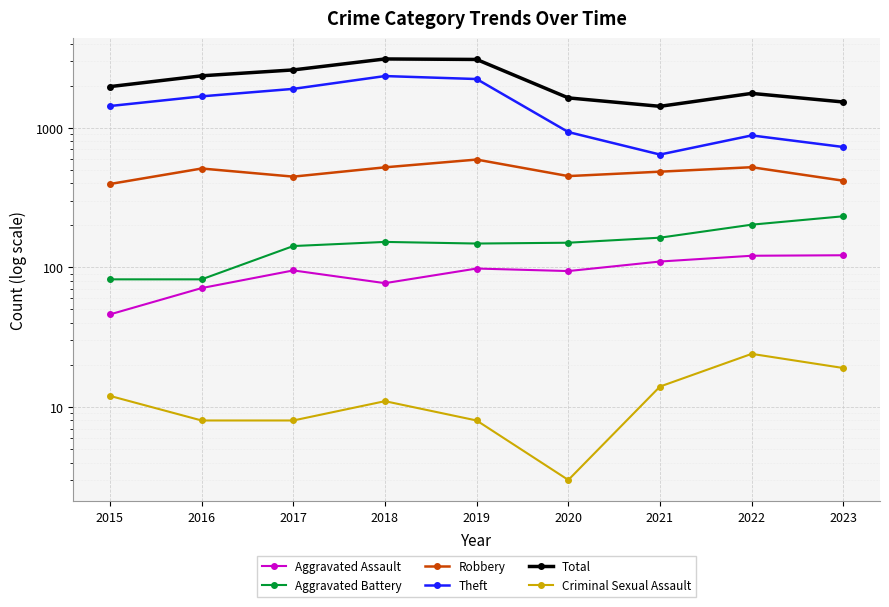

What is the smallest value displayed?

3